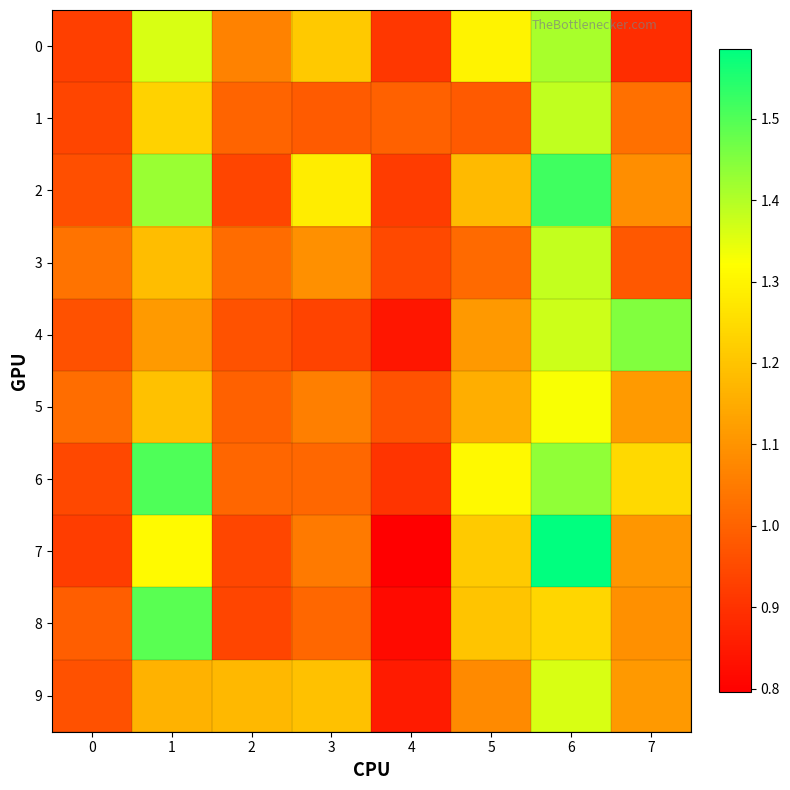

Which has a higher value, 1 or 5?

1